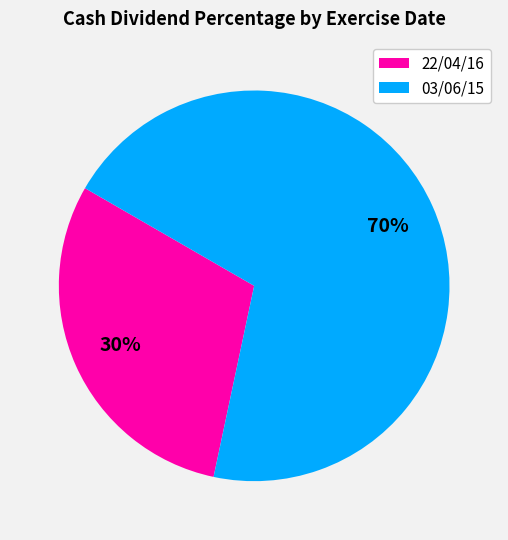

To the nearest percent, what percentage of the pie is 22/04/16?

30%